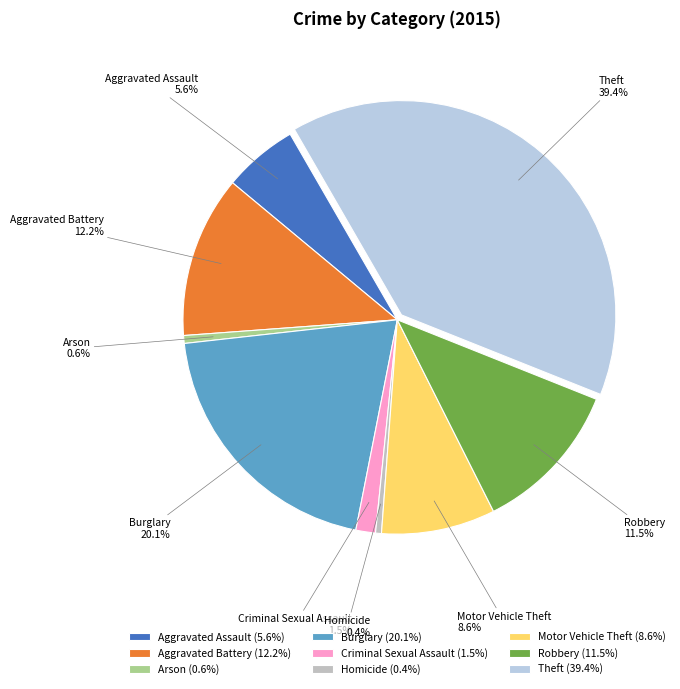

Count the number of slices in the pie.

9